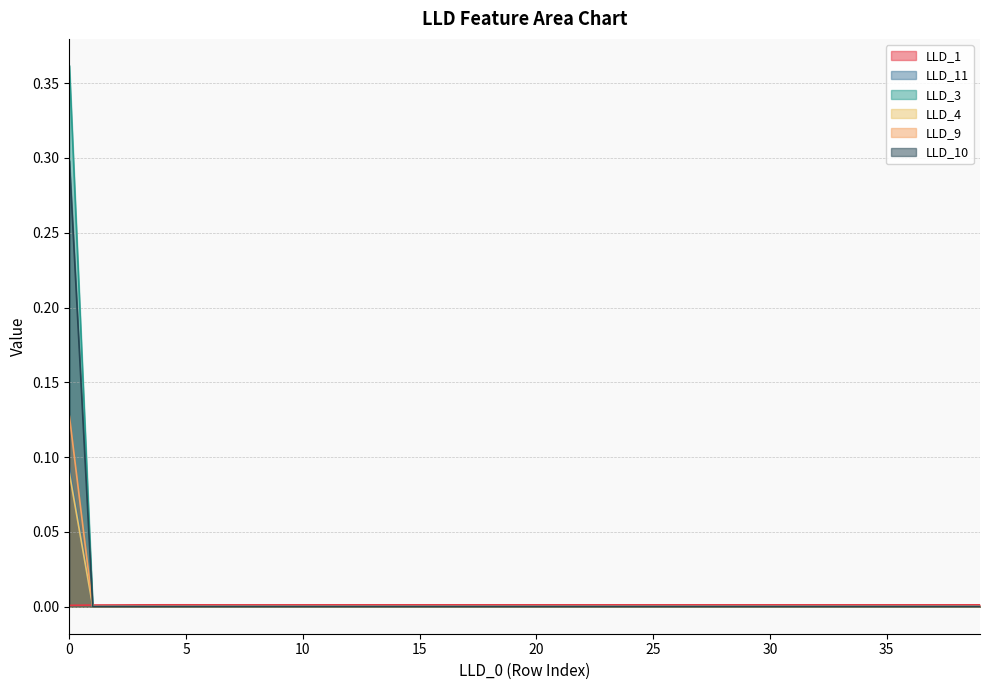

Which series has the largest range (max minus min)?

LLD_3